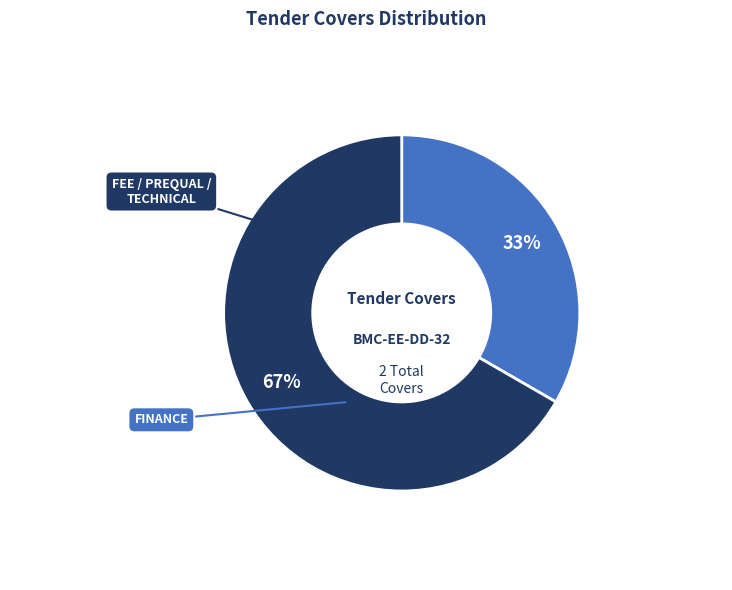

Is there any slice that represents more than half of the pie?

Yes